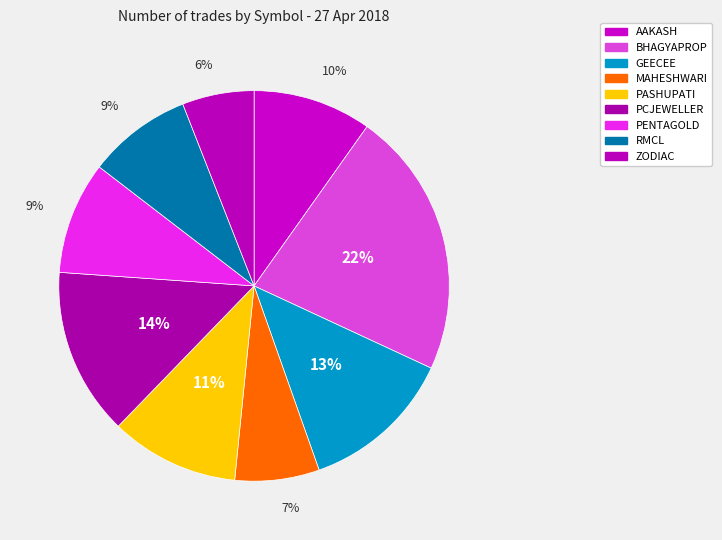

How many segments does this pie chart have?

9